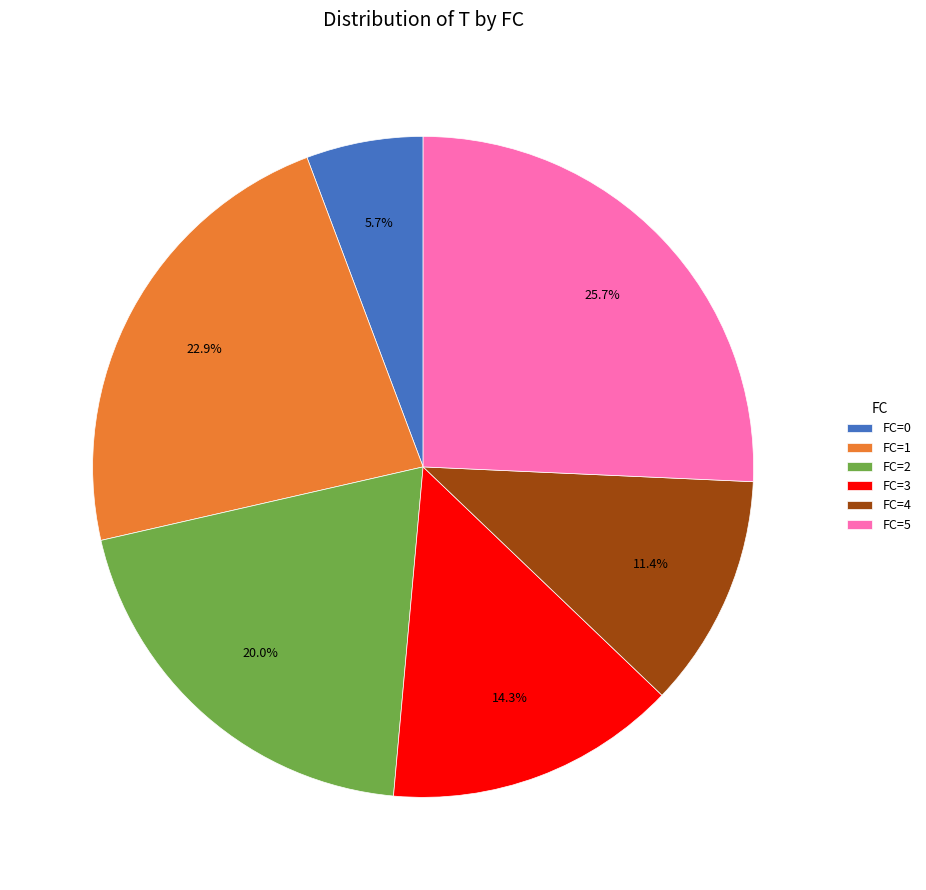

Is FC=0 the majority of the pie?

No